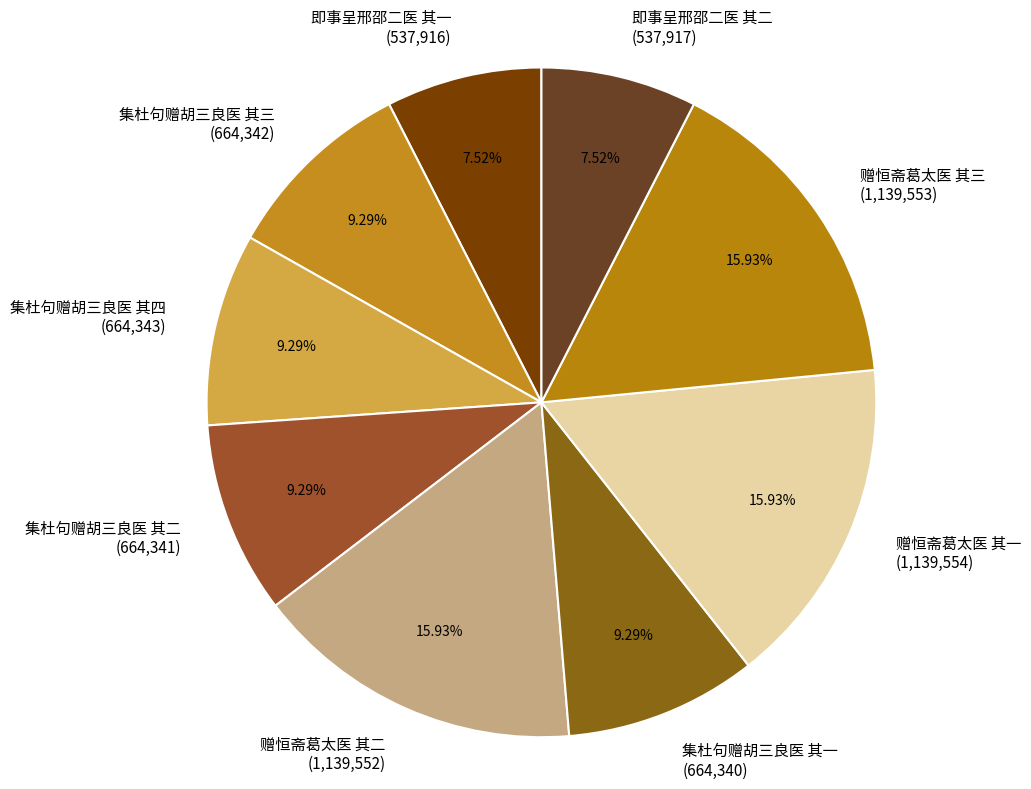

What percentage is the 集杜句赠胡三良医 其四 slice, to the nearest percent?

9%